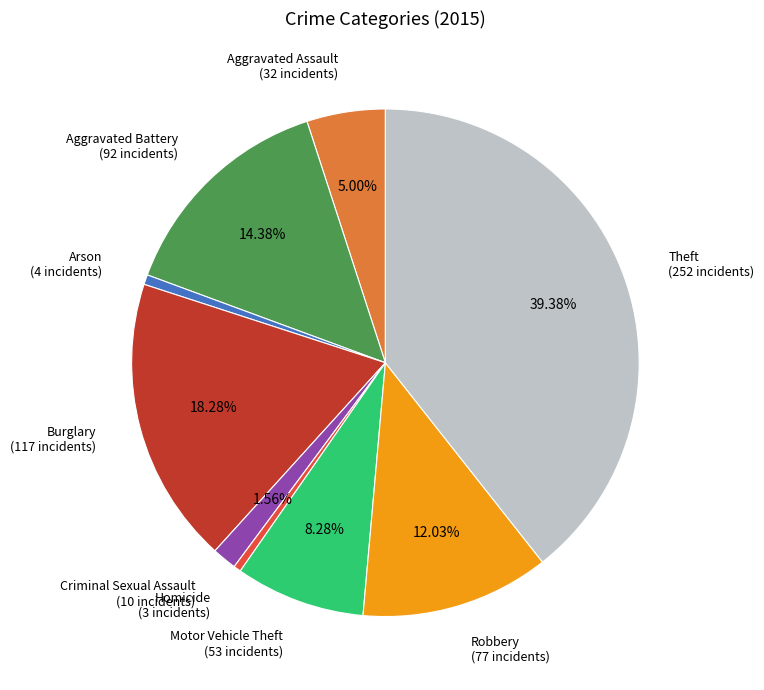

What percentage is the Aggravated Battery slice, to the nearest percent?

14%